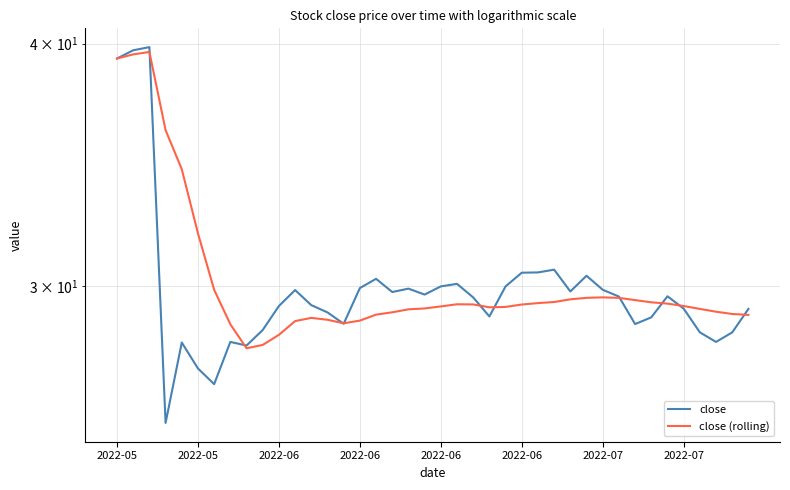

The value of close (rolling) at 37 is 29.1. True or false?

True